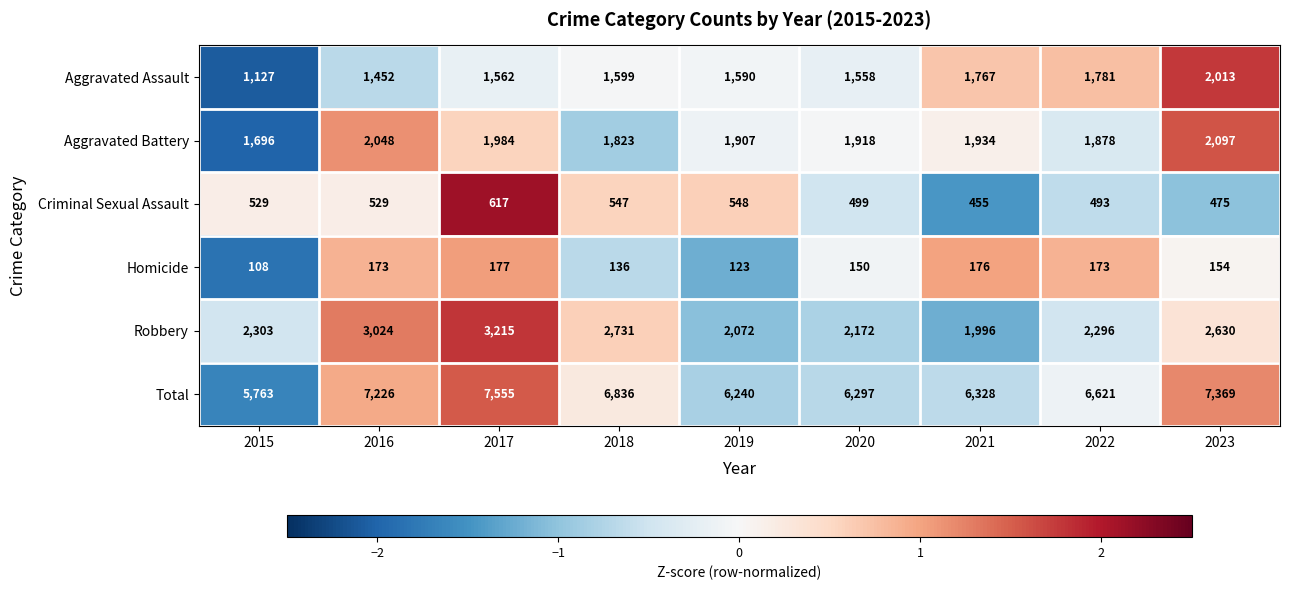

At which label is Aggravated Battery closest to 1896?

2019